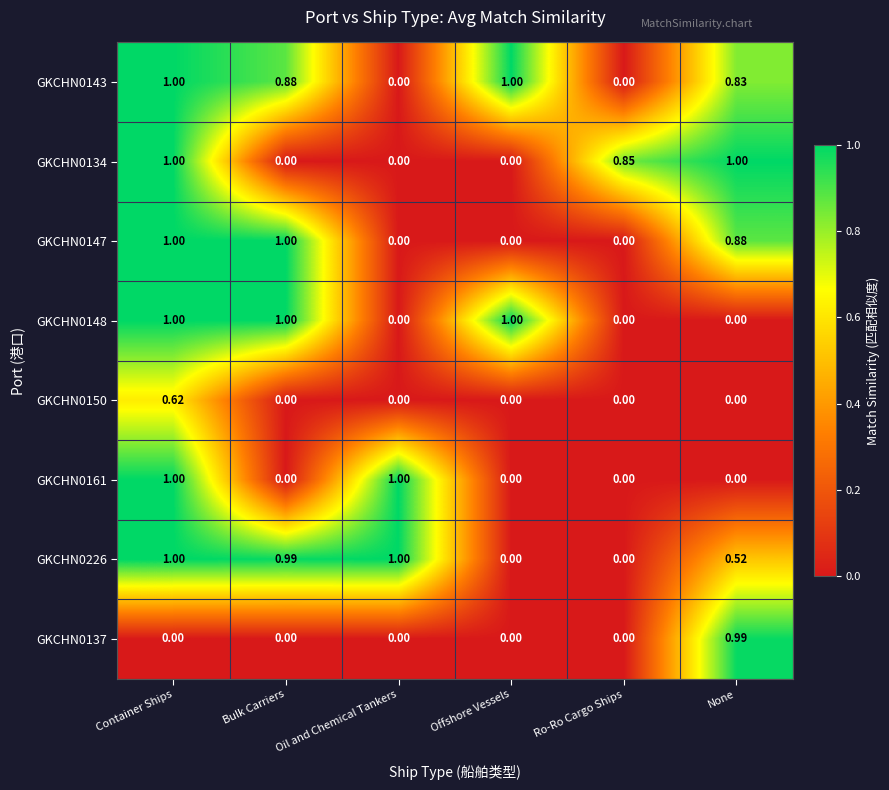

At which label does GKCHN0150 reach its peak?

Container Ships